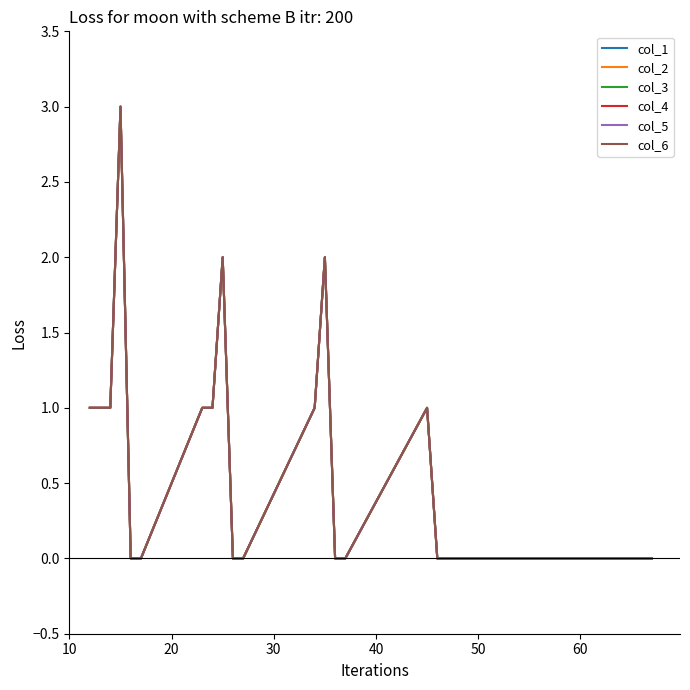

True or false: col_5 and col_4 intersect in this chart.

False